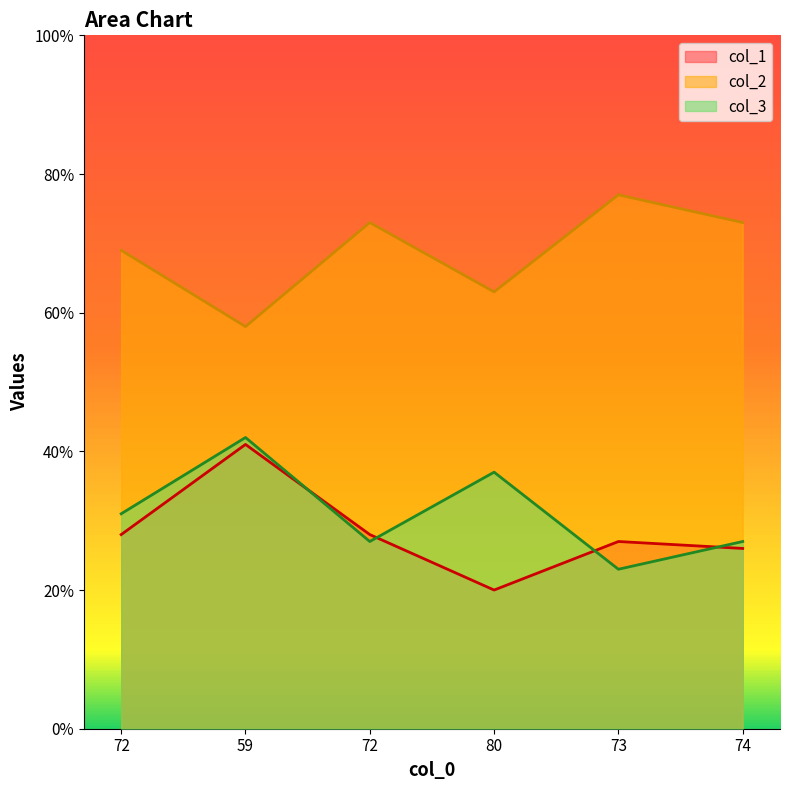

True or false: col_3 and col_1 intersect in this chart.

True